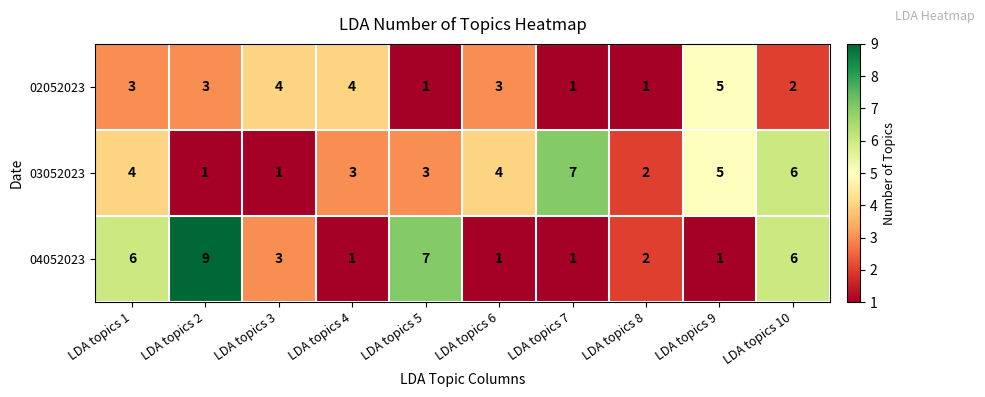

Reading left to right, what are all the values shown in this chart?

02052023: 3	3	4	4	1	3	1	1	5	2
03052023: 4	1	1	3	3	4	7	2	5	6
04052023: 6	9	3	1	7	1	1	2	1	6